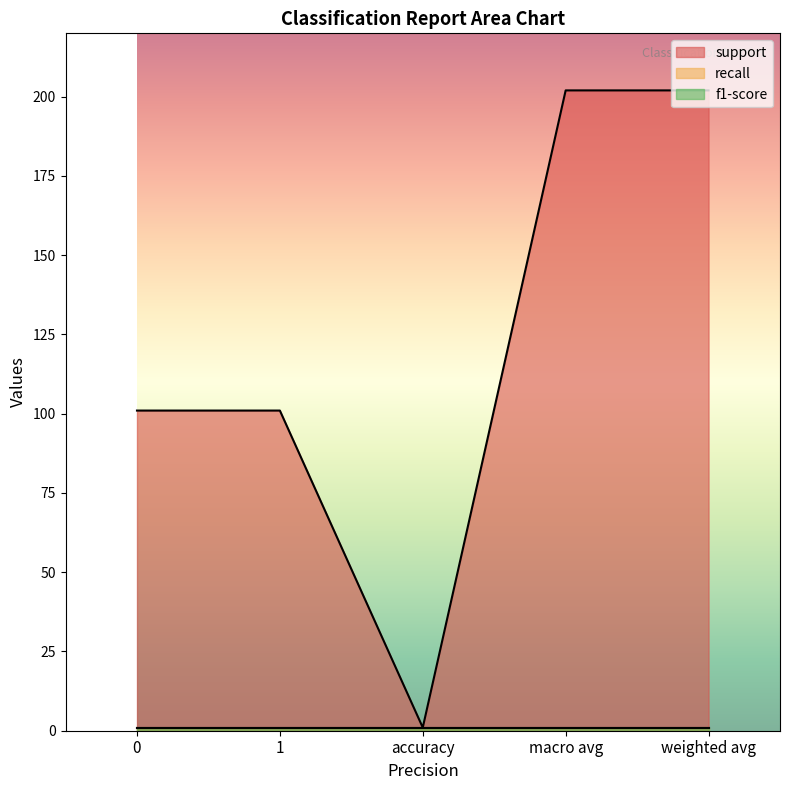

Which has a higher value, macro avg or weighted avg?

macro avg